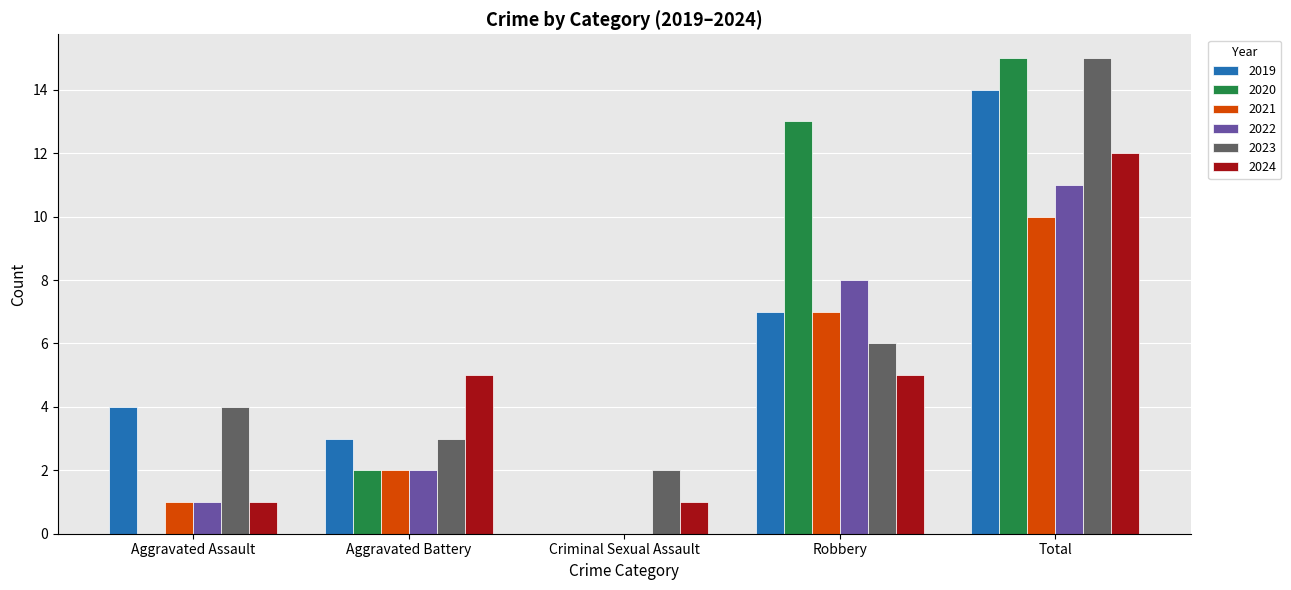

How many groups of bars are there?

5